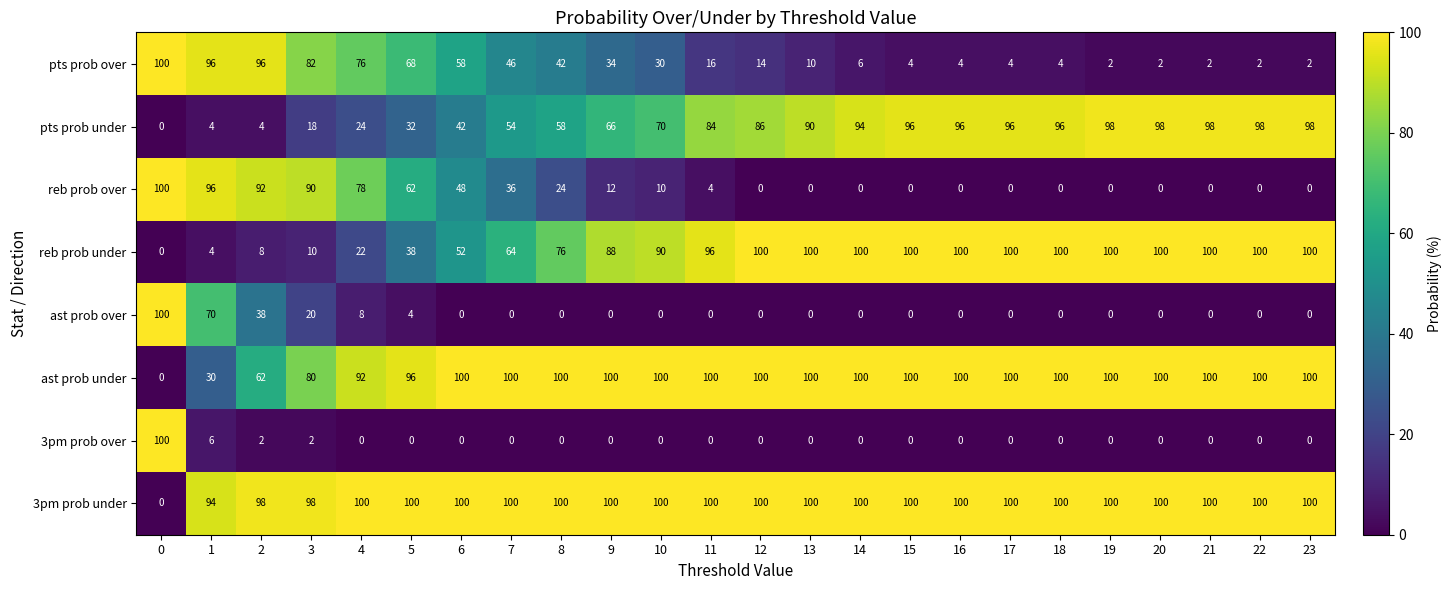

The 3pm prob over series shows 0 at 22. True or false?

True